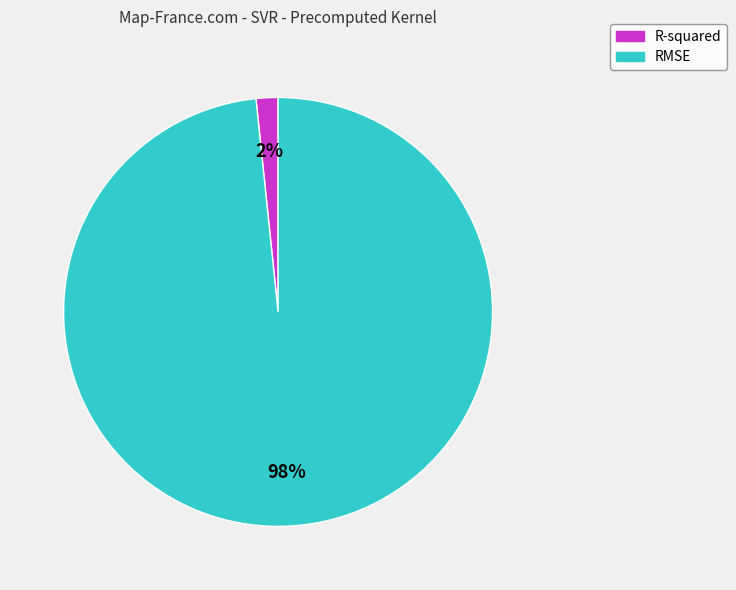

Do RMSE and R-squared together represent more than half of the pie?

Yes